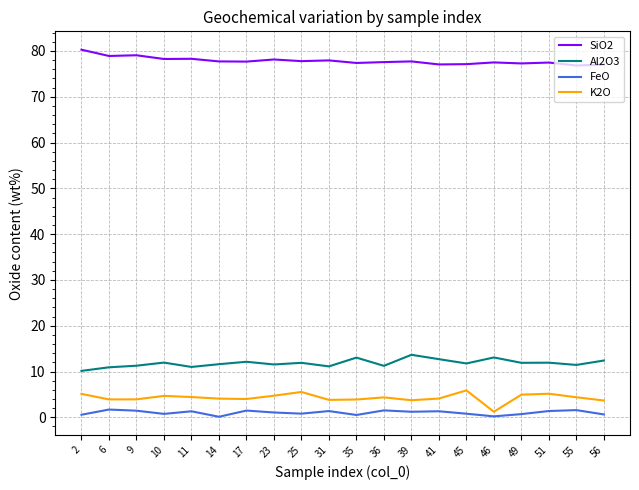

True or false: Al2O3 has a value of 11.3 at 9.

True